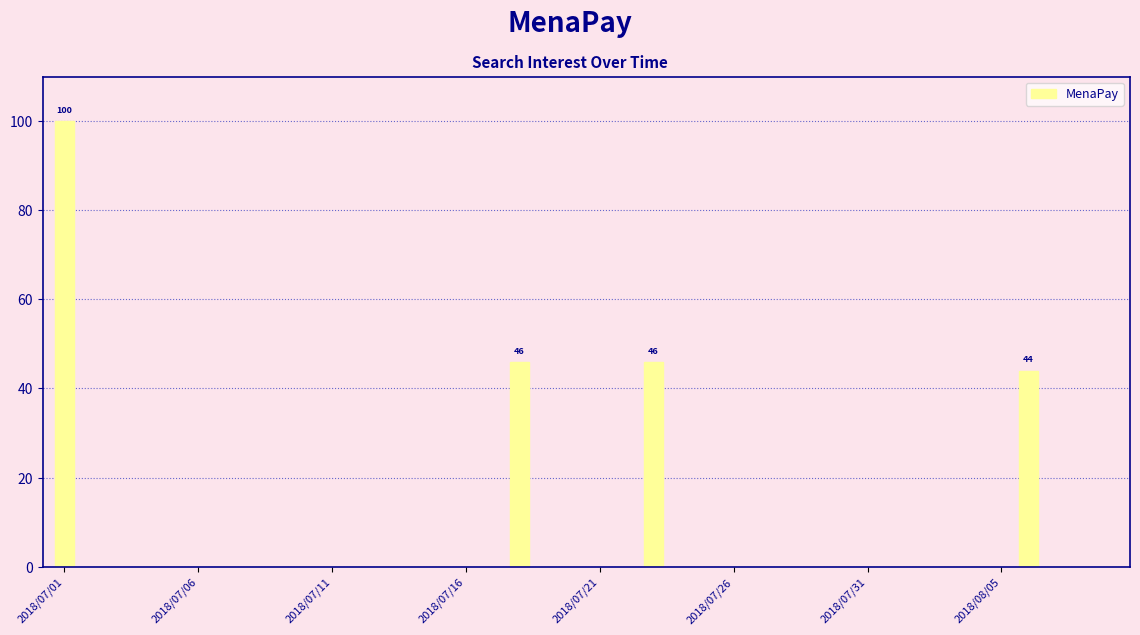

What is the maximum value shown in the chart?

100